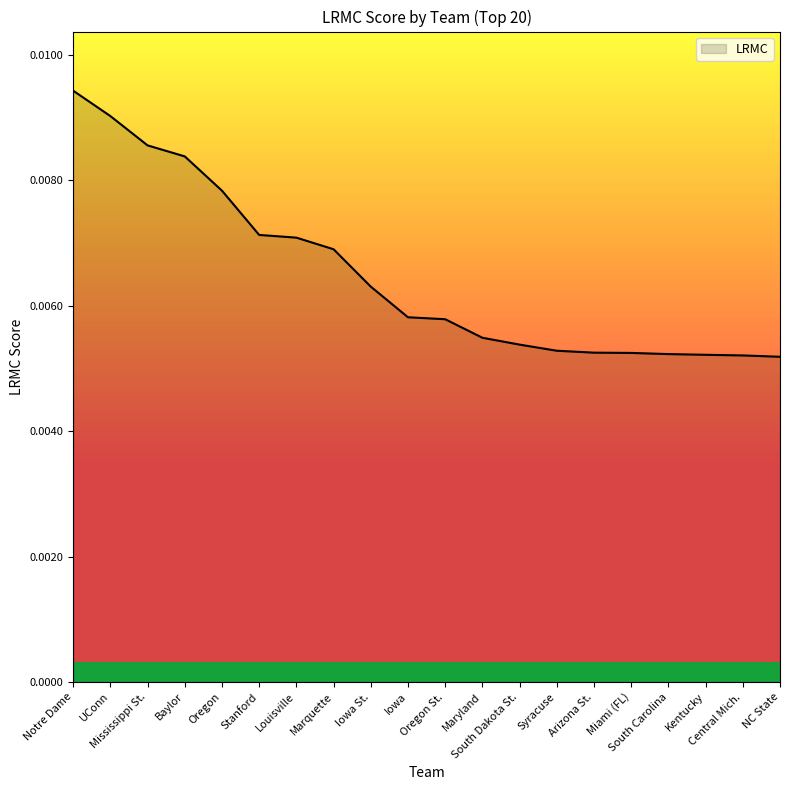

The chart shows a value of 0.0 at South Dakota St.. True or false?

False